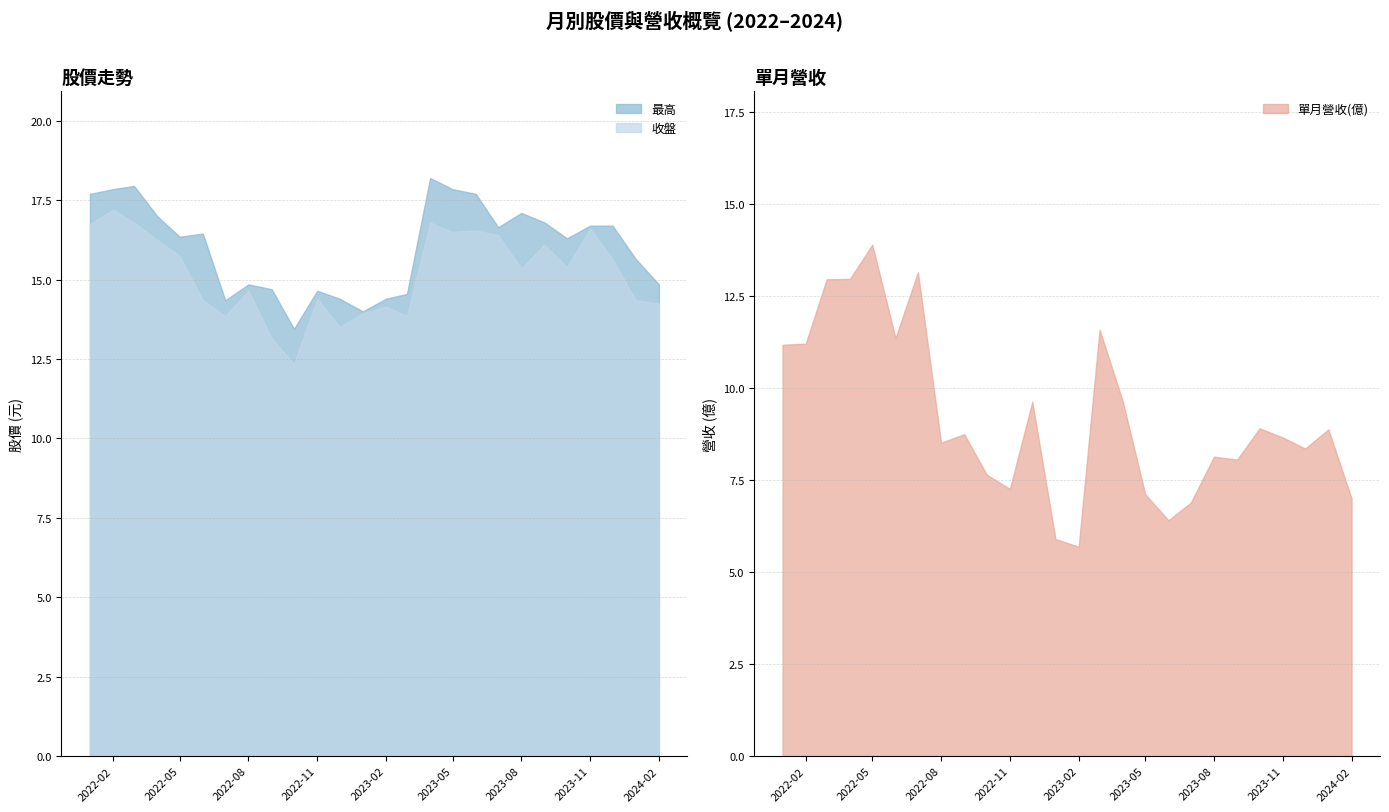

True or false: 收盤 and 最高 cross at least once.

False